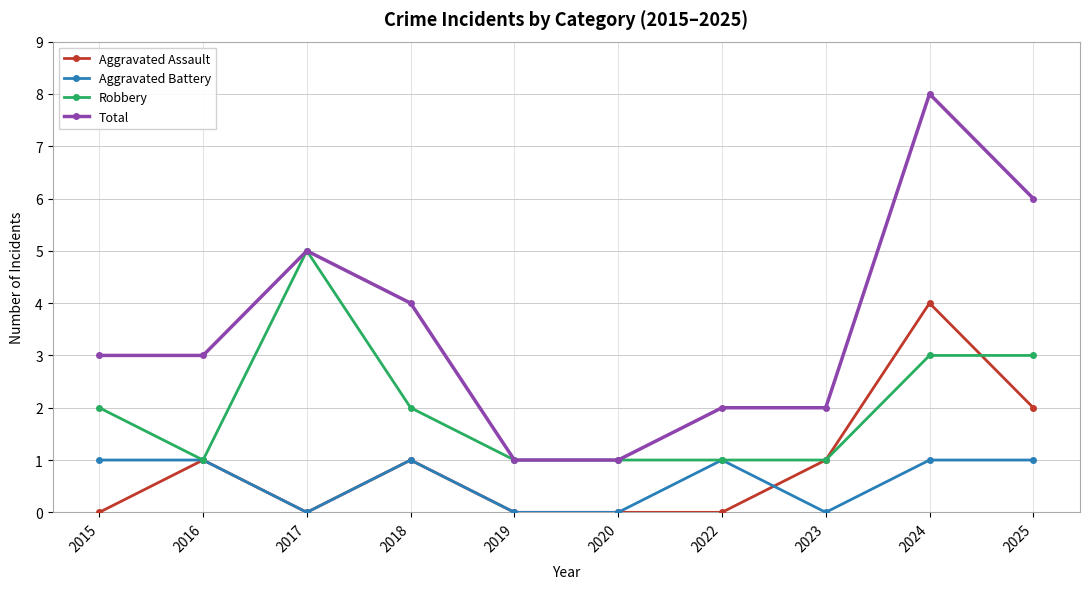

What is the difference between the maximum and second lowest values in the Aggravated Battery series?

1